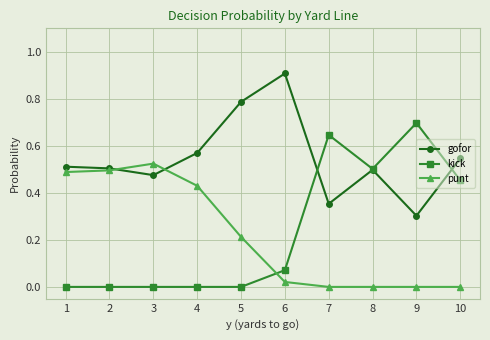

How many times do punt and kick cross each other?

1